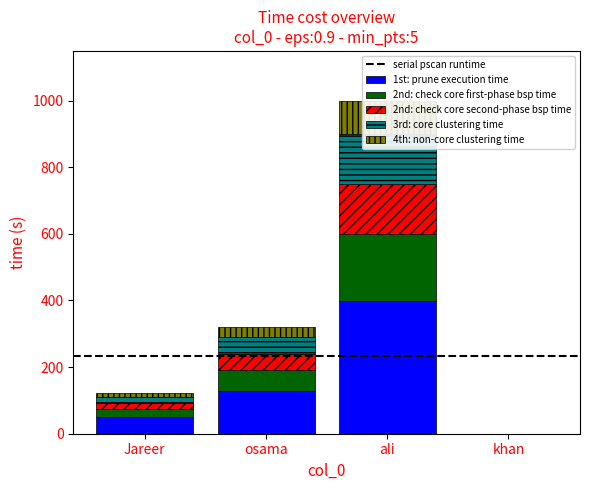

What is the difference between the maximum and minimum values?

149.8